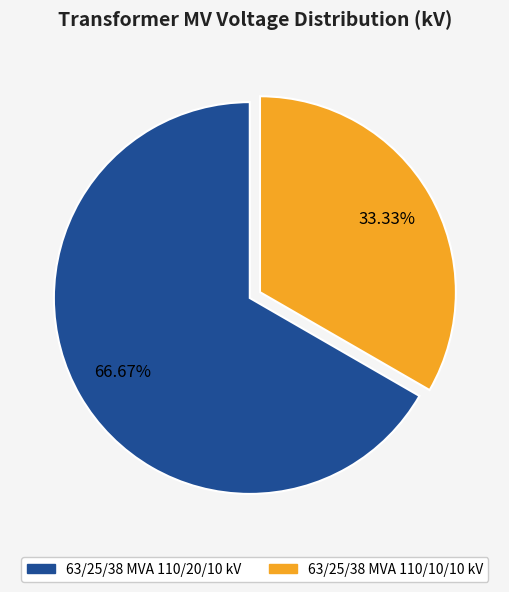

Which category has the biggest portion of the pie?

63/25/38 MVA 110/20/10 kV